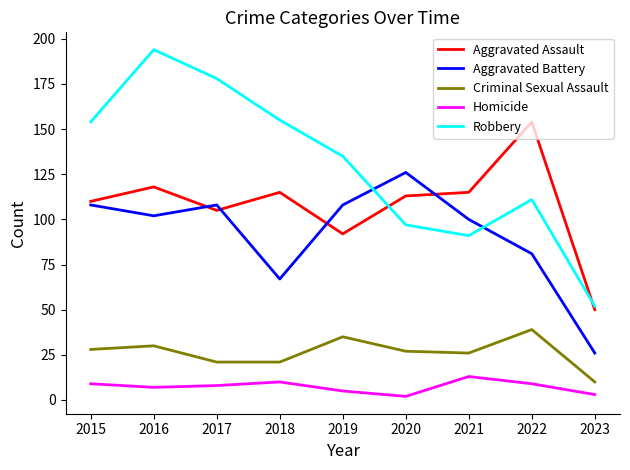

Rank the series at 2021 from highest to lowest value.

Aggravated Assault, Aggravated Battery, Robbery, Criminal Sexual Assault, Homicide